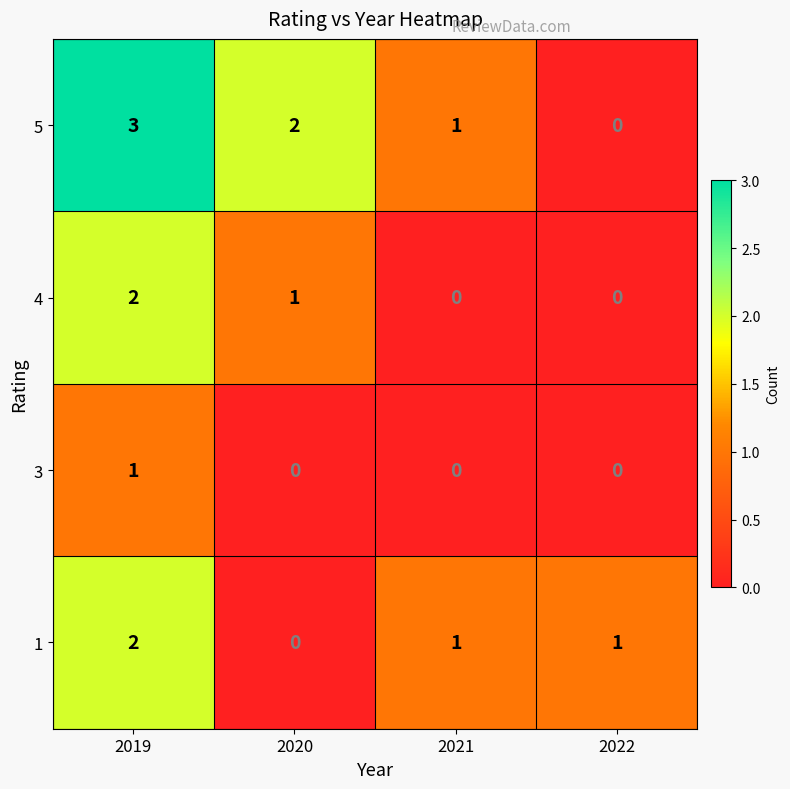

Count the number of data series in this chart.

4